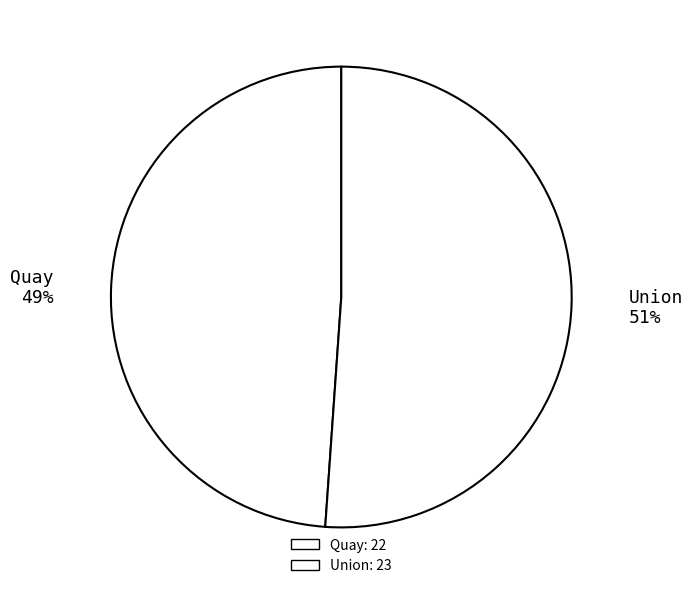

To the nearest percent, what percentage of the pie is Quay?

49%